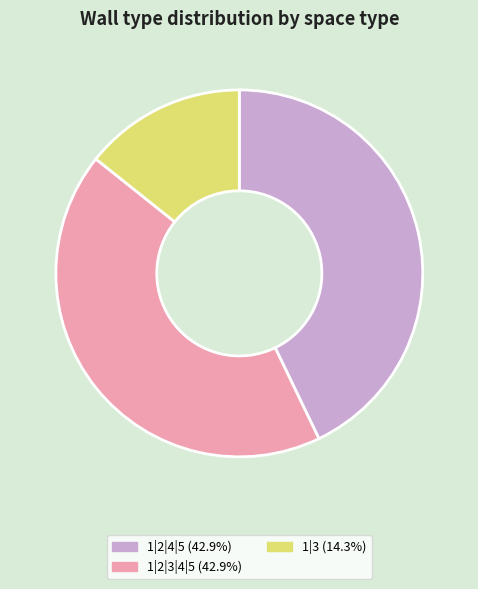

Does any single category account for the majority?

No